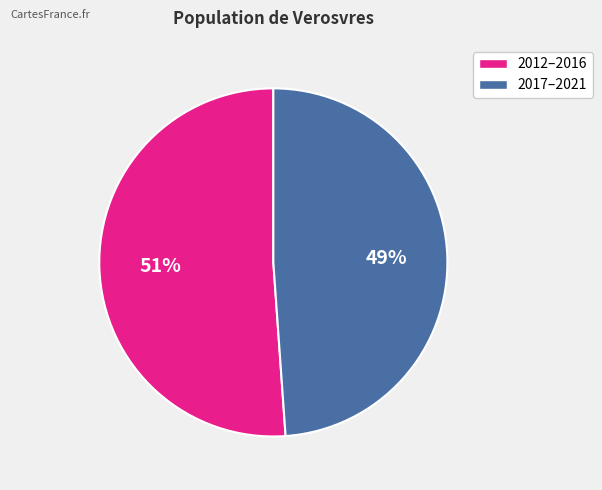

How many segments does this pie chart have?

2